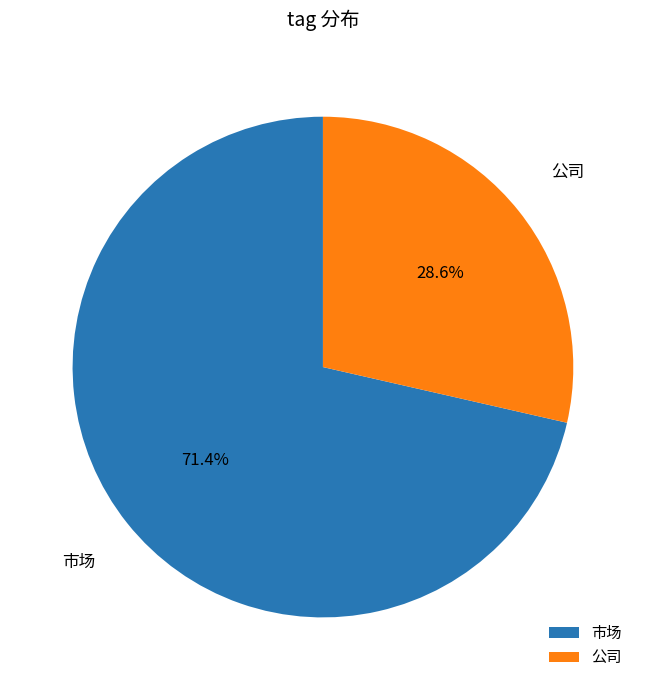

How many slices are in this pie chart?

2